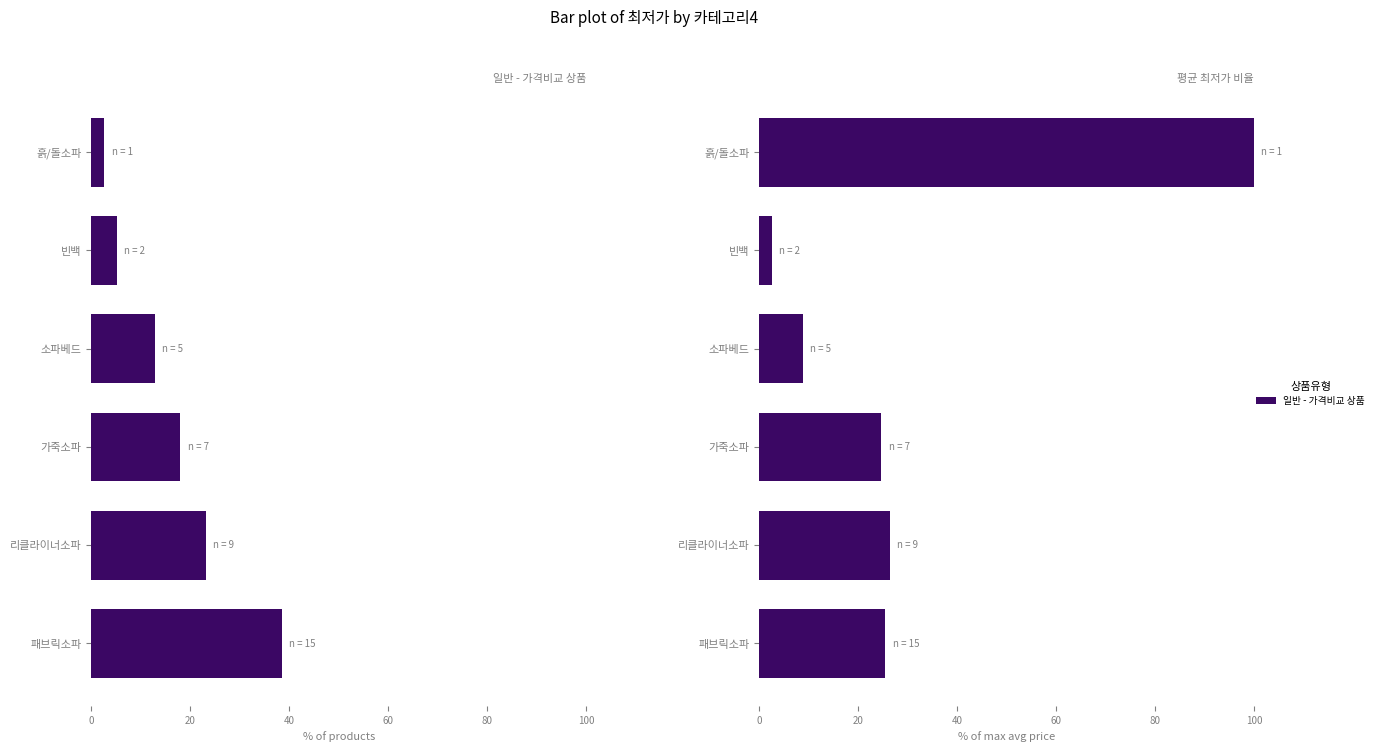

What is the greatest value displayed?

100.0